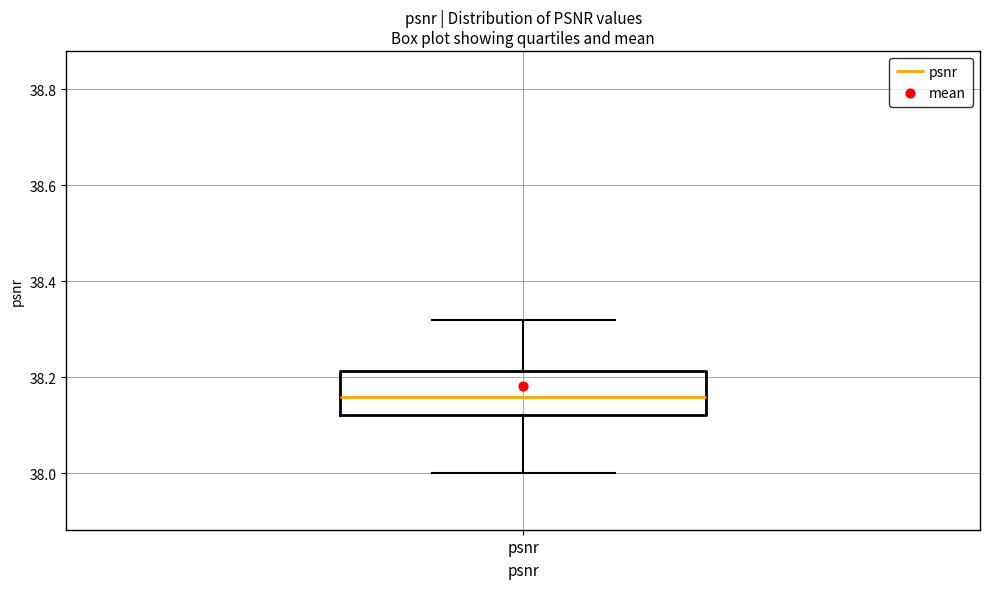

Where does the lower whisker of the box for psnr end on the y-axis? The values are not printed on the chart, so give them approximately, as read against the axis.

38.00